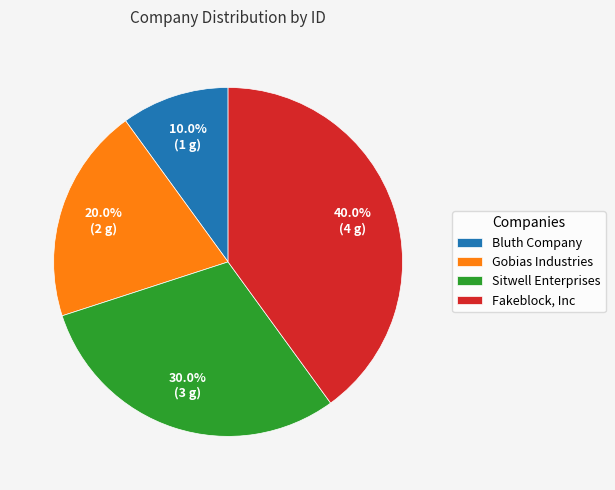

Is it true that Fakeblock, Inc is 40% of the pie?

True